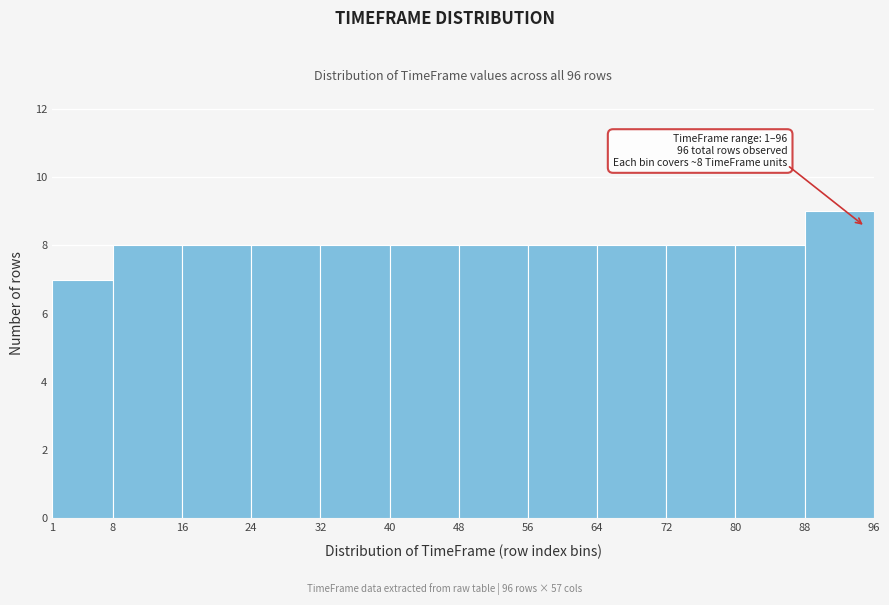

Which range on the x-axis has the tallest bar?

88 to 96